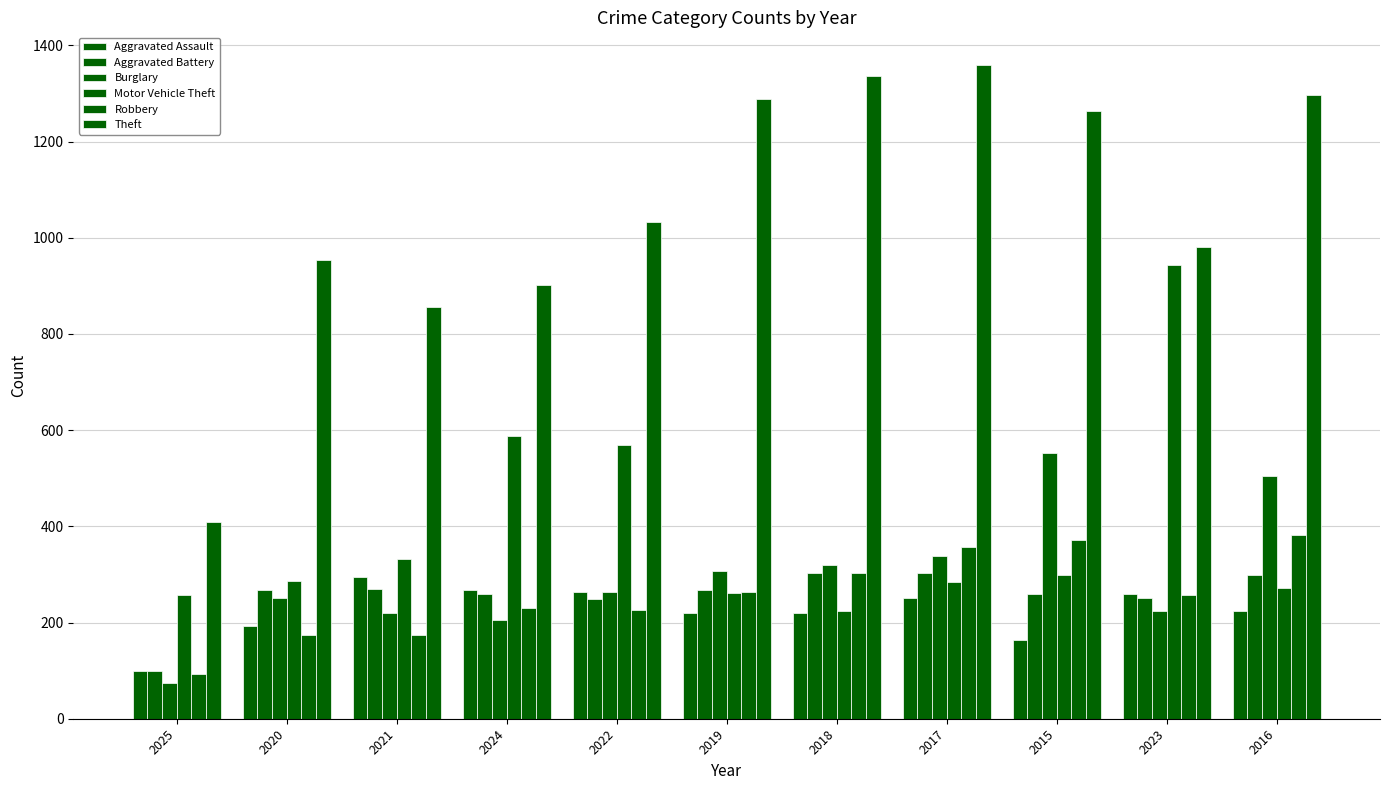

At how many categories does at least one series exceed 765?

10